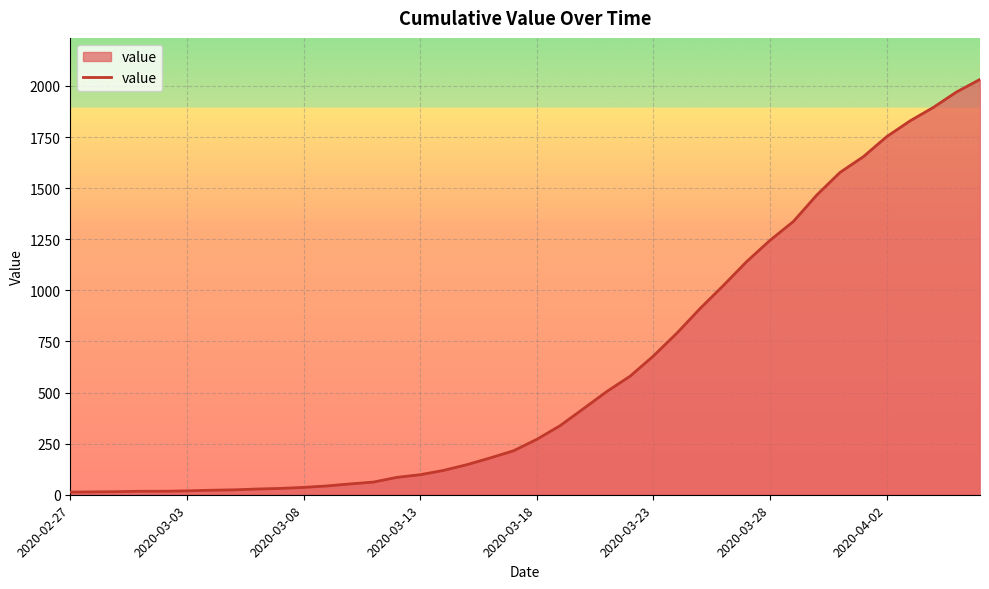

What is the greatest value displayed?

2032